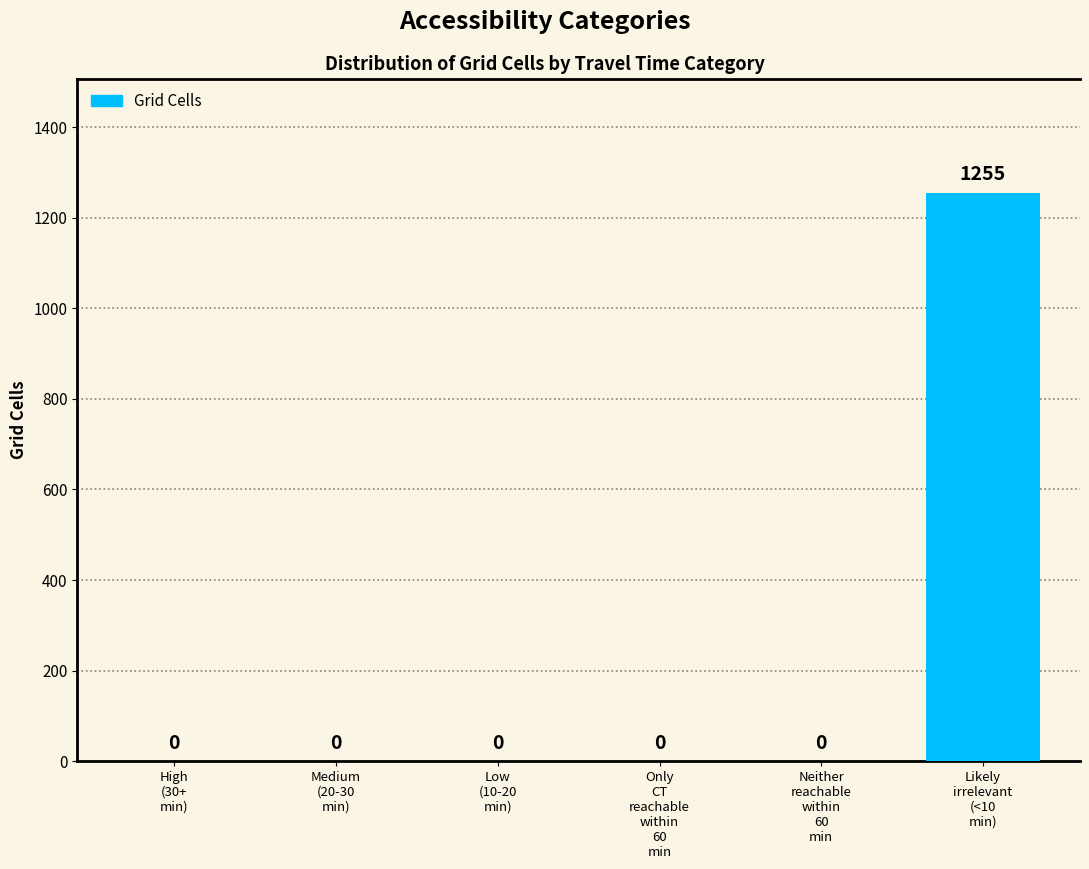

The chart shows a value of 1255 at Likely
irrelevant
(<10
min). True or false?

True